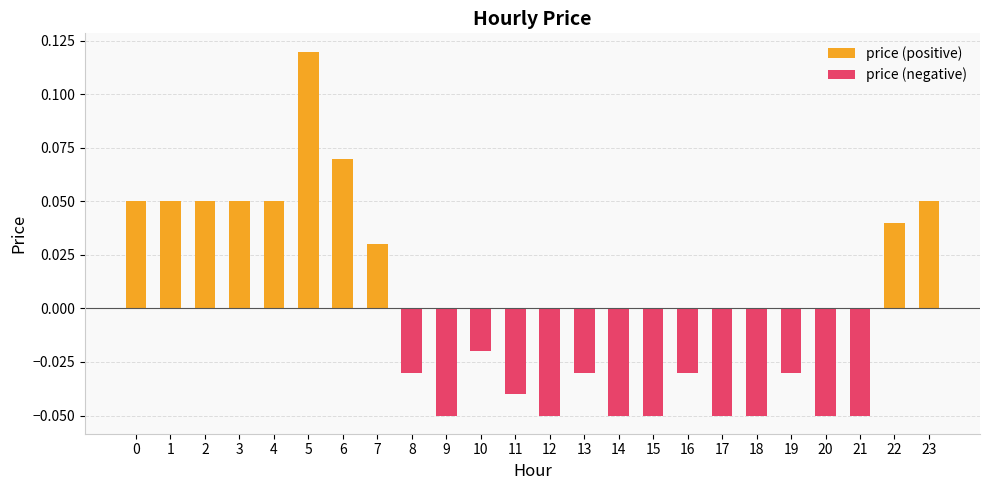

Which category has the highest value in the price (positive) series?

5